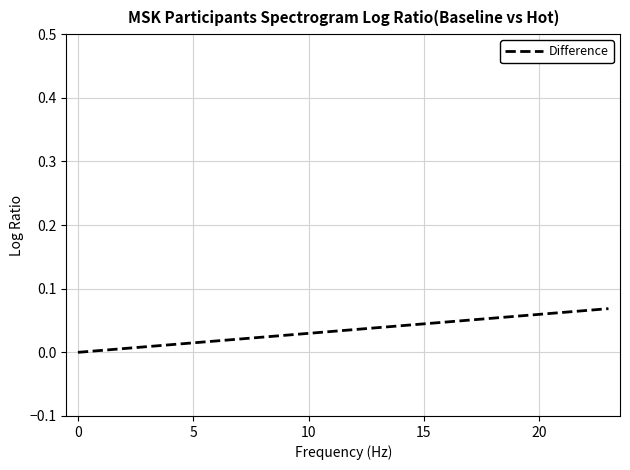

True or false: the data shows 0.0 at 20.

False